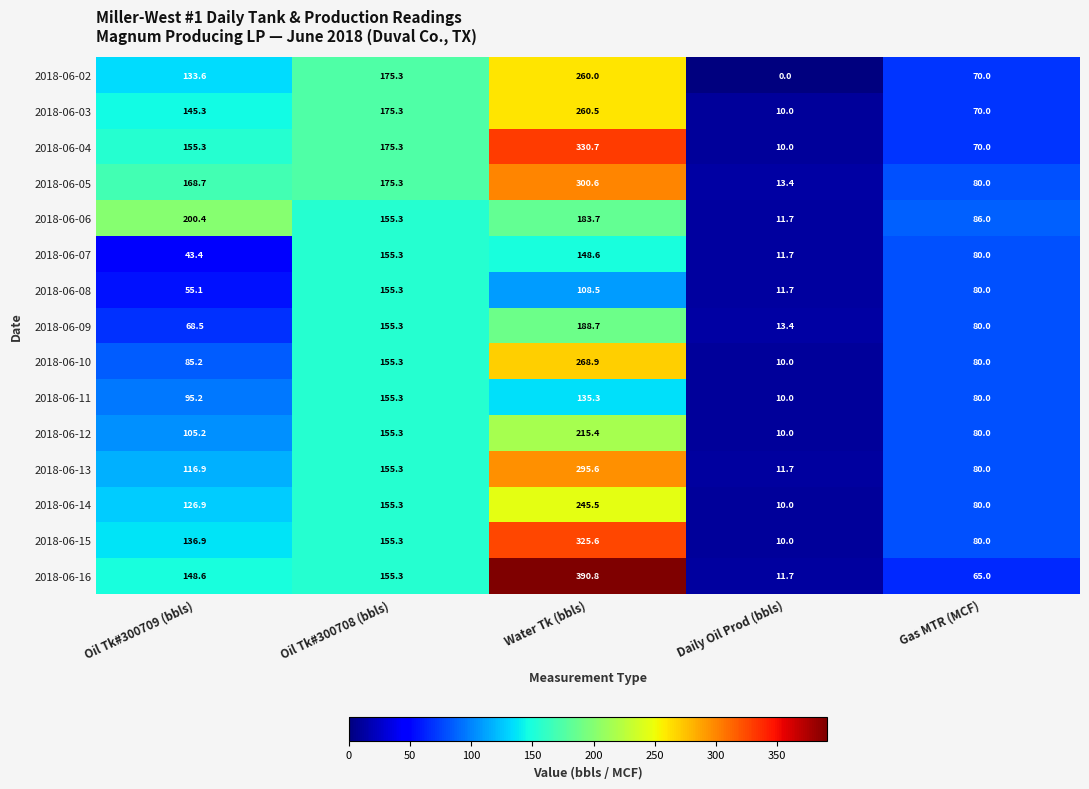

At which category is the sum across all series the highest?

Water Tk (bbls)